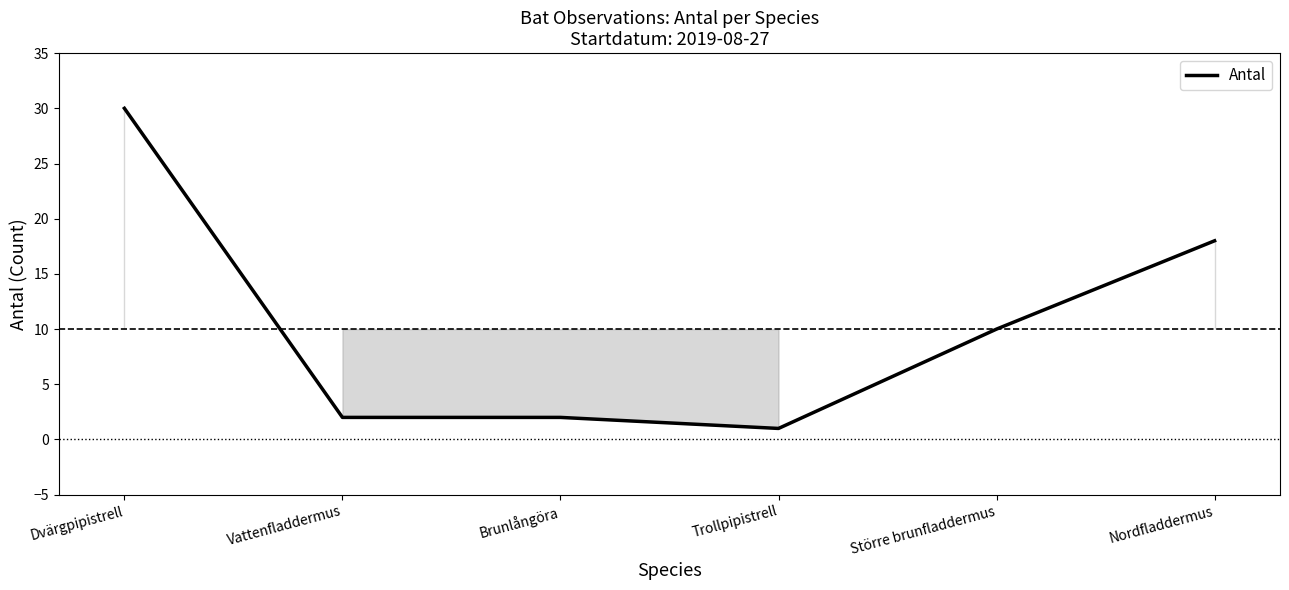

What position from the left is Dvärgpipistrell?

1